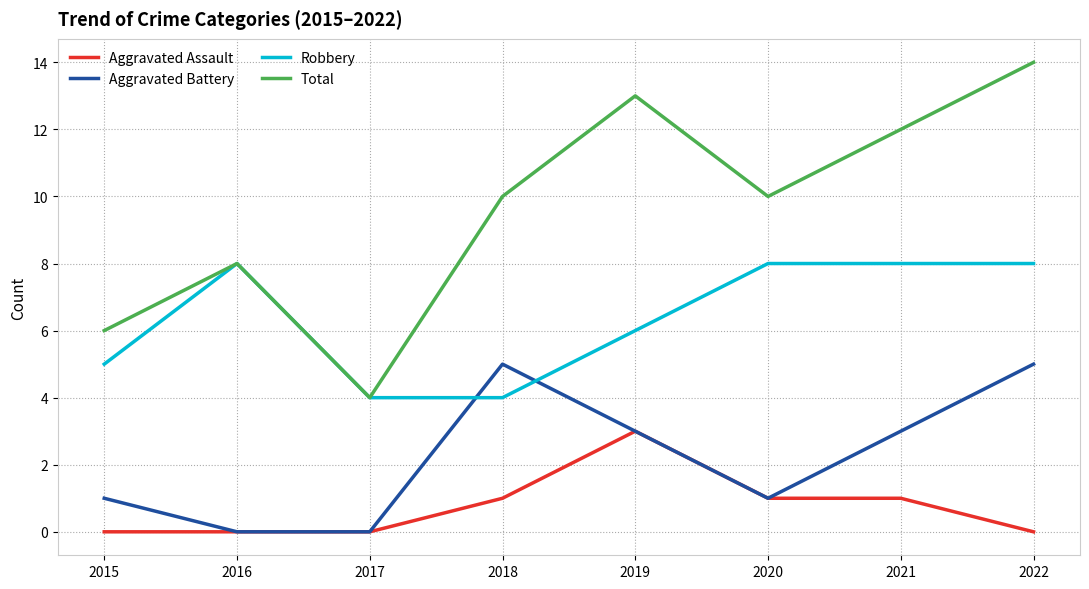

What is the maximum value for Aggravated Assault?

3